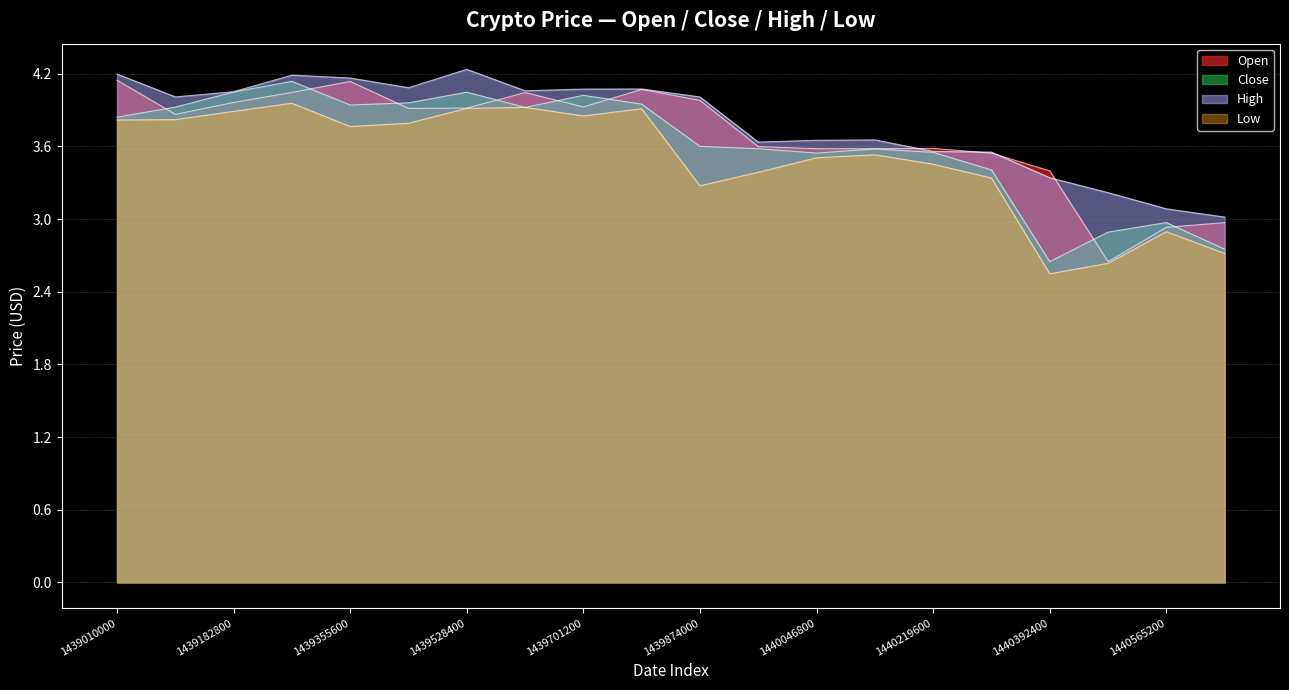

At which category does Open reach its first local peak?

1439355600